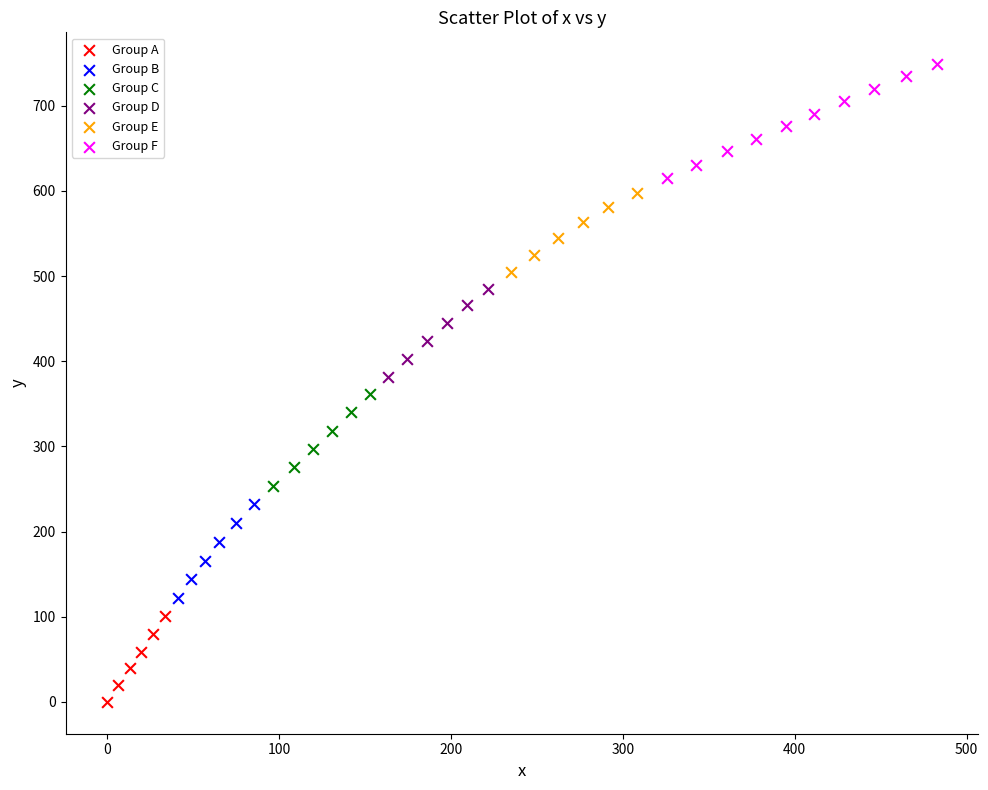

What are all the series names shown in the legend?

Group A, Group B, Group C, Group D, Group E, Group F